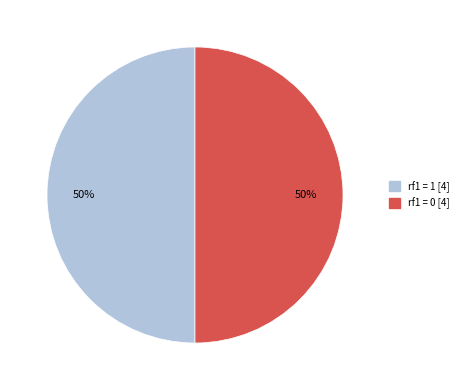

The rf1 = 1 [4] slice represents 50% of the pie. True or false?

True